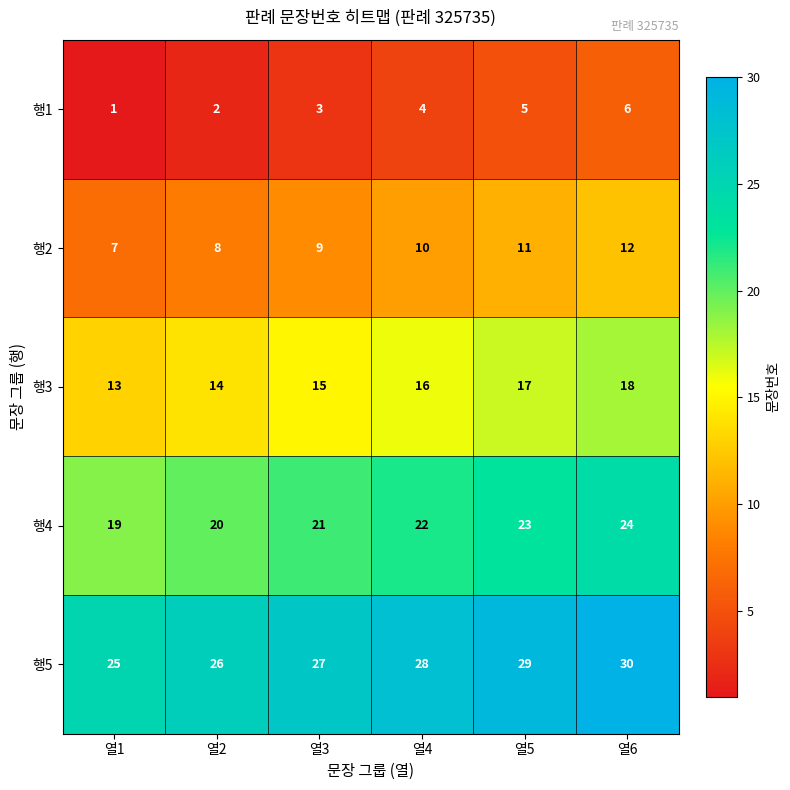

Rank the series at 열4 from highest to lowest value.

행5, 행4, 행3, 행2, 행1